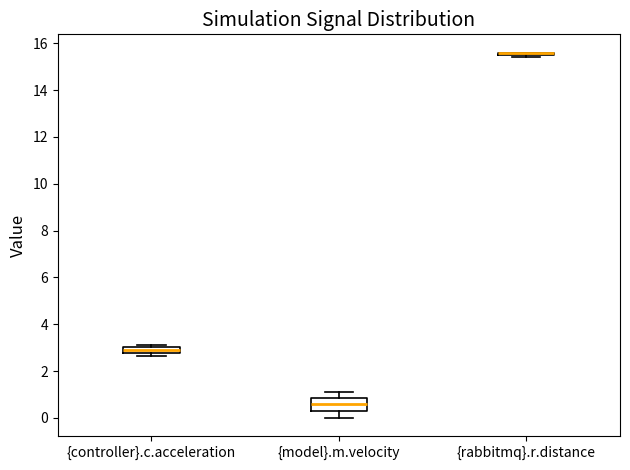

Where is the upper edge of the box for {controller}.c.acceleration on the y-axis? The values are not printed on the chart, so give them approximately, as read against the axis.

3.0